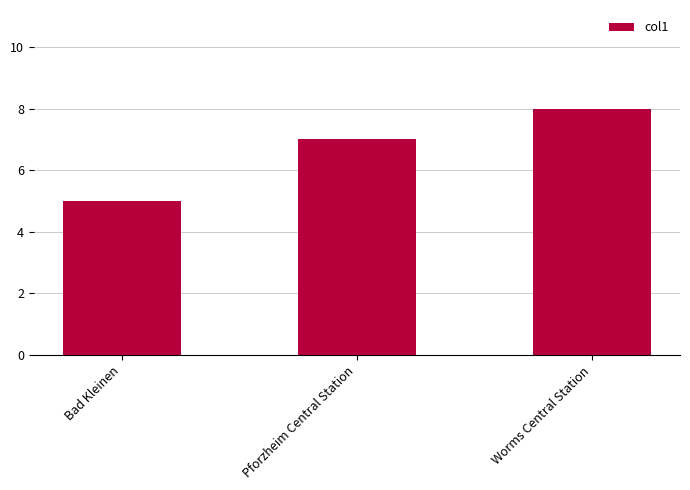

Rank the categories by value from lowest to highest.

Bad Kleinen, Pforzheim Central Station, Worms Central Station